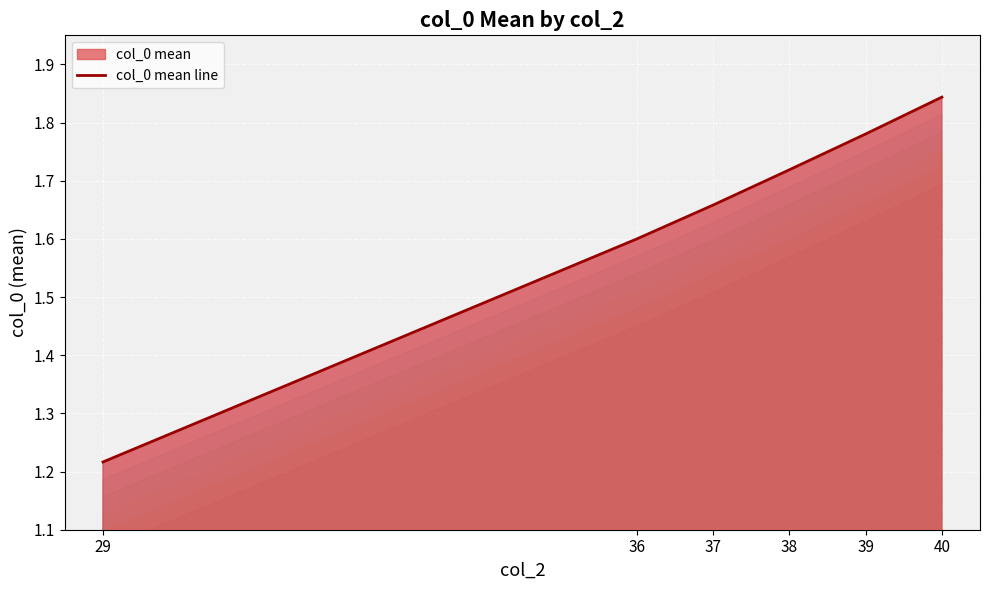

Reading left to right, what are all the values shown in this chart?

29=1.2	36=1.6	37=1.7	38=1.7	39=1.8	40=1.8